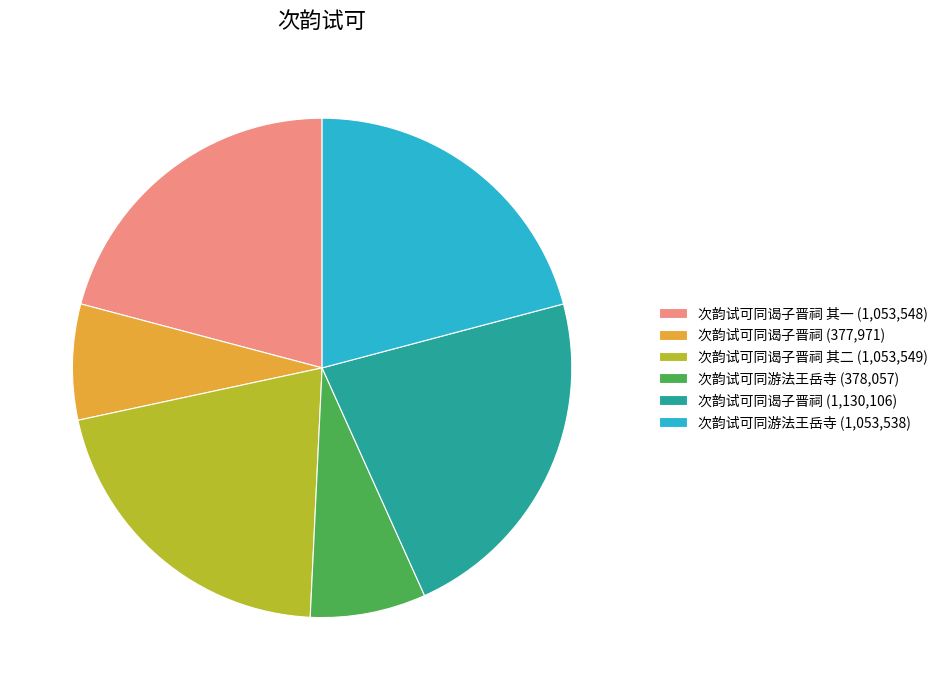

Is there a majority slice in this chart?

No